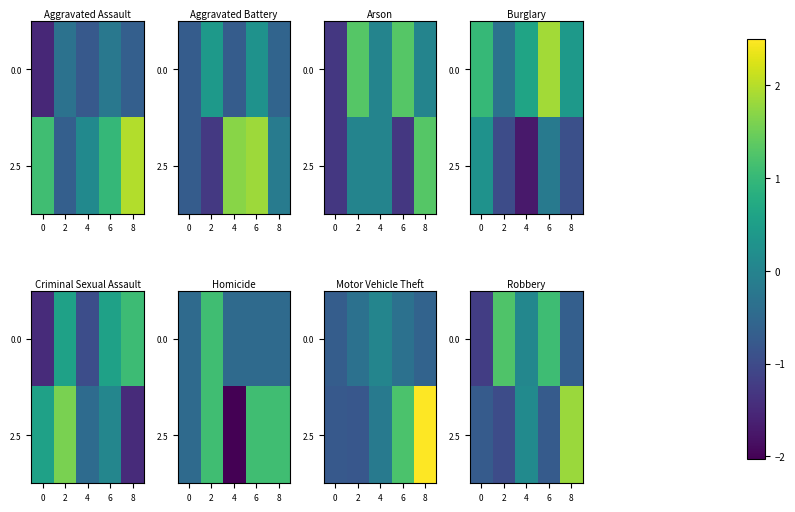

At how many categories does at least one series exceed 1?

3